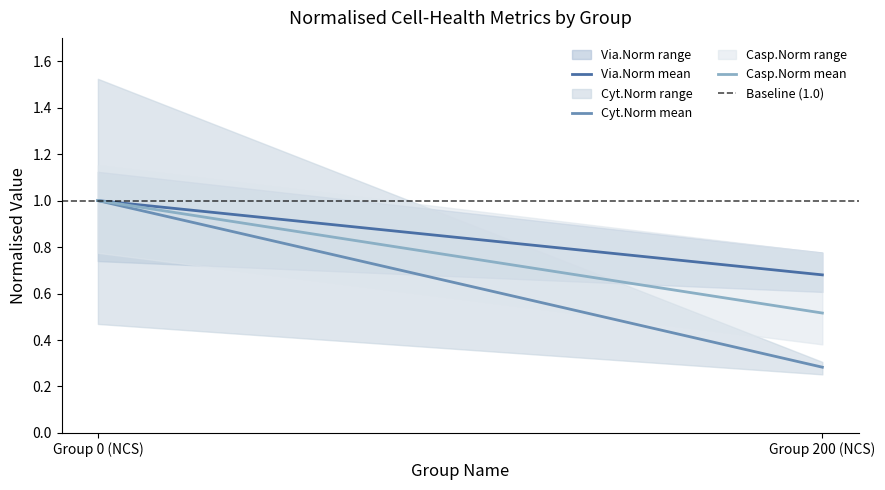

List the series in order of their overall mean, lowest first.

Cyt.Norm mean, Casp.Norm mean, Via.Norm mean, Baseline (1.0)